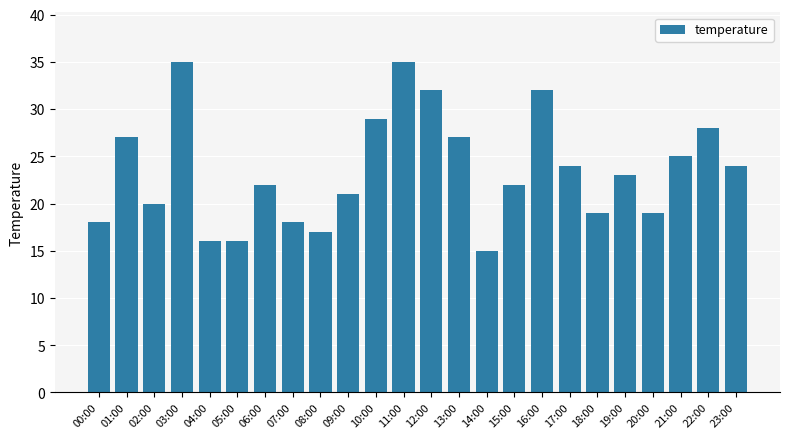

Reading left to right, list all the values displayed in this chart.

18	27	20	35	16	16	22	18	17	21	29	35	32	27	15	22	32	24	19	23	19	25	28	24